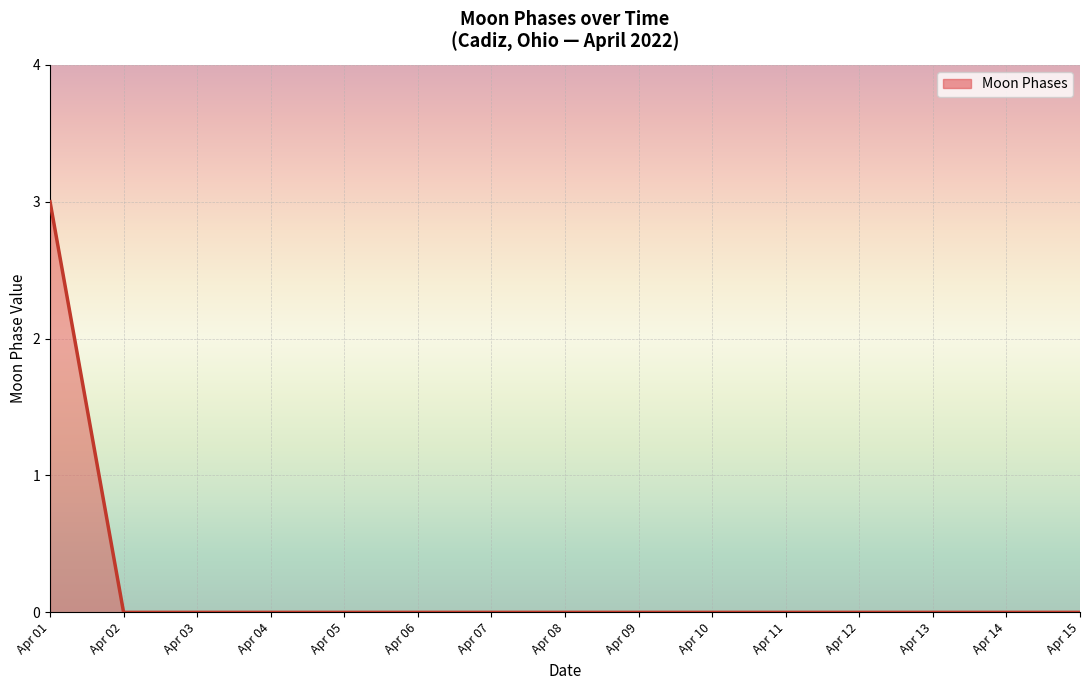

True or false: there are more than 1 points higher than both neighbors.

False